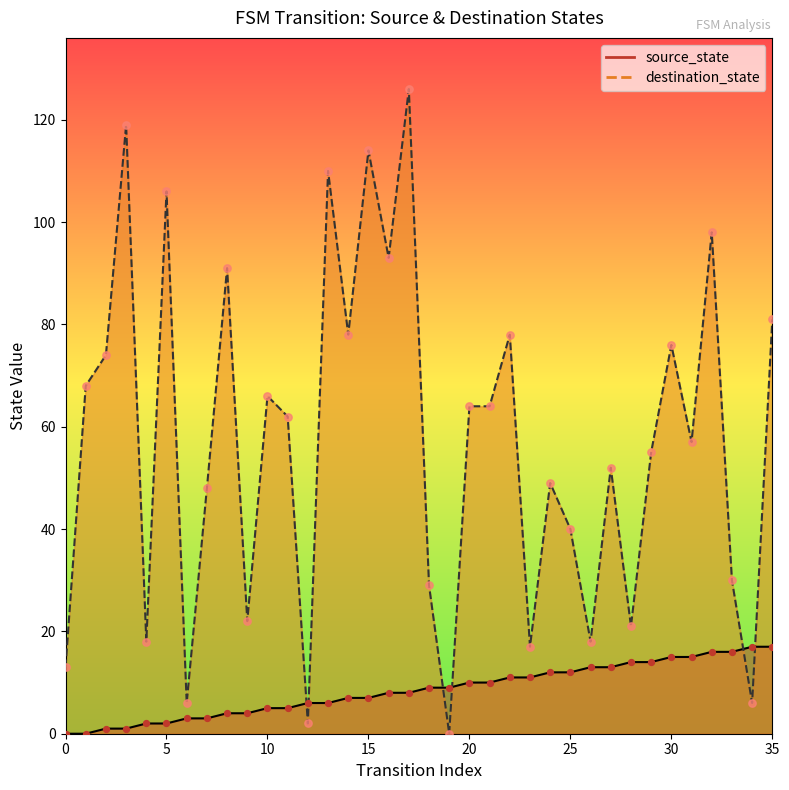

Is the value of source_state at 20 greater than the value of destination_state at 22?

No